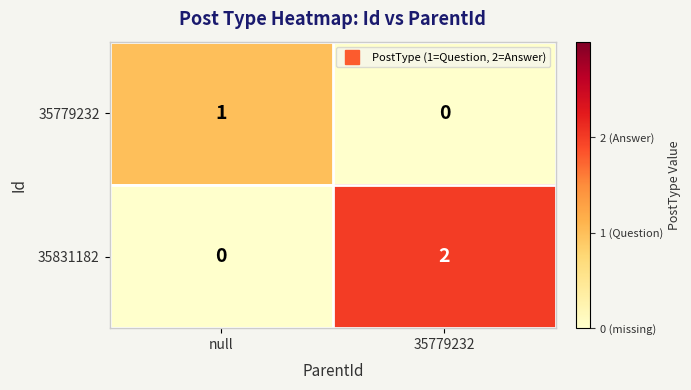

Which series has the largest range (max minus min)?

35831182